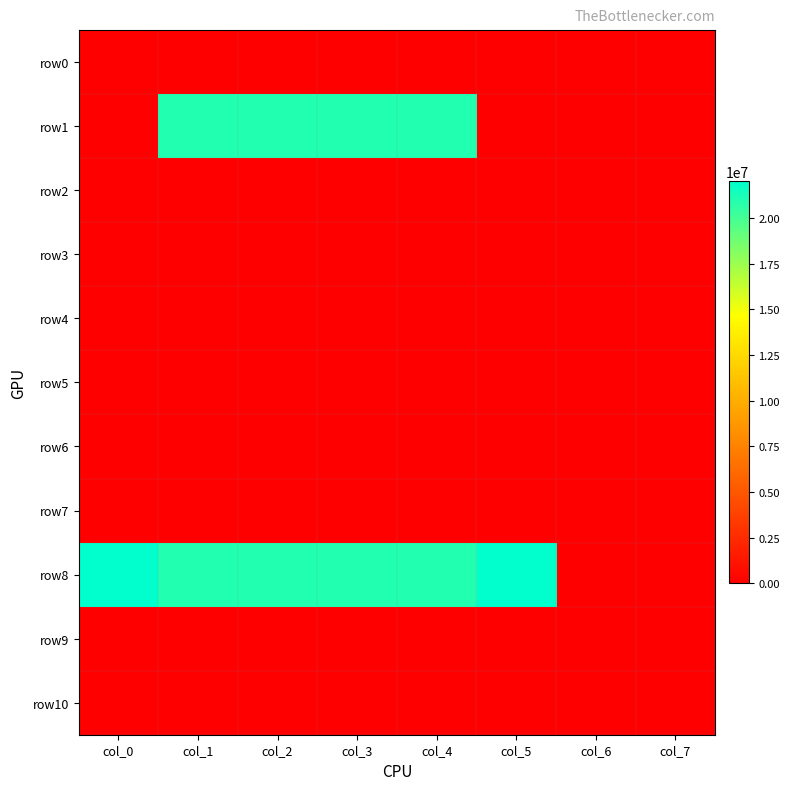

Rank the series at col_1 from highest to lowest value.

row1, row8, row0, row2, row3, row4, row5, row6, row7, row9, row10